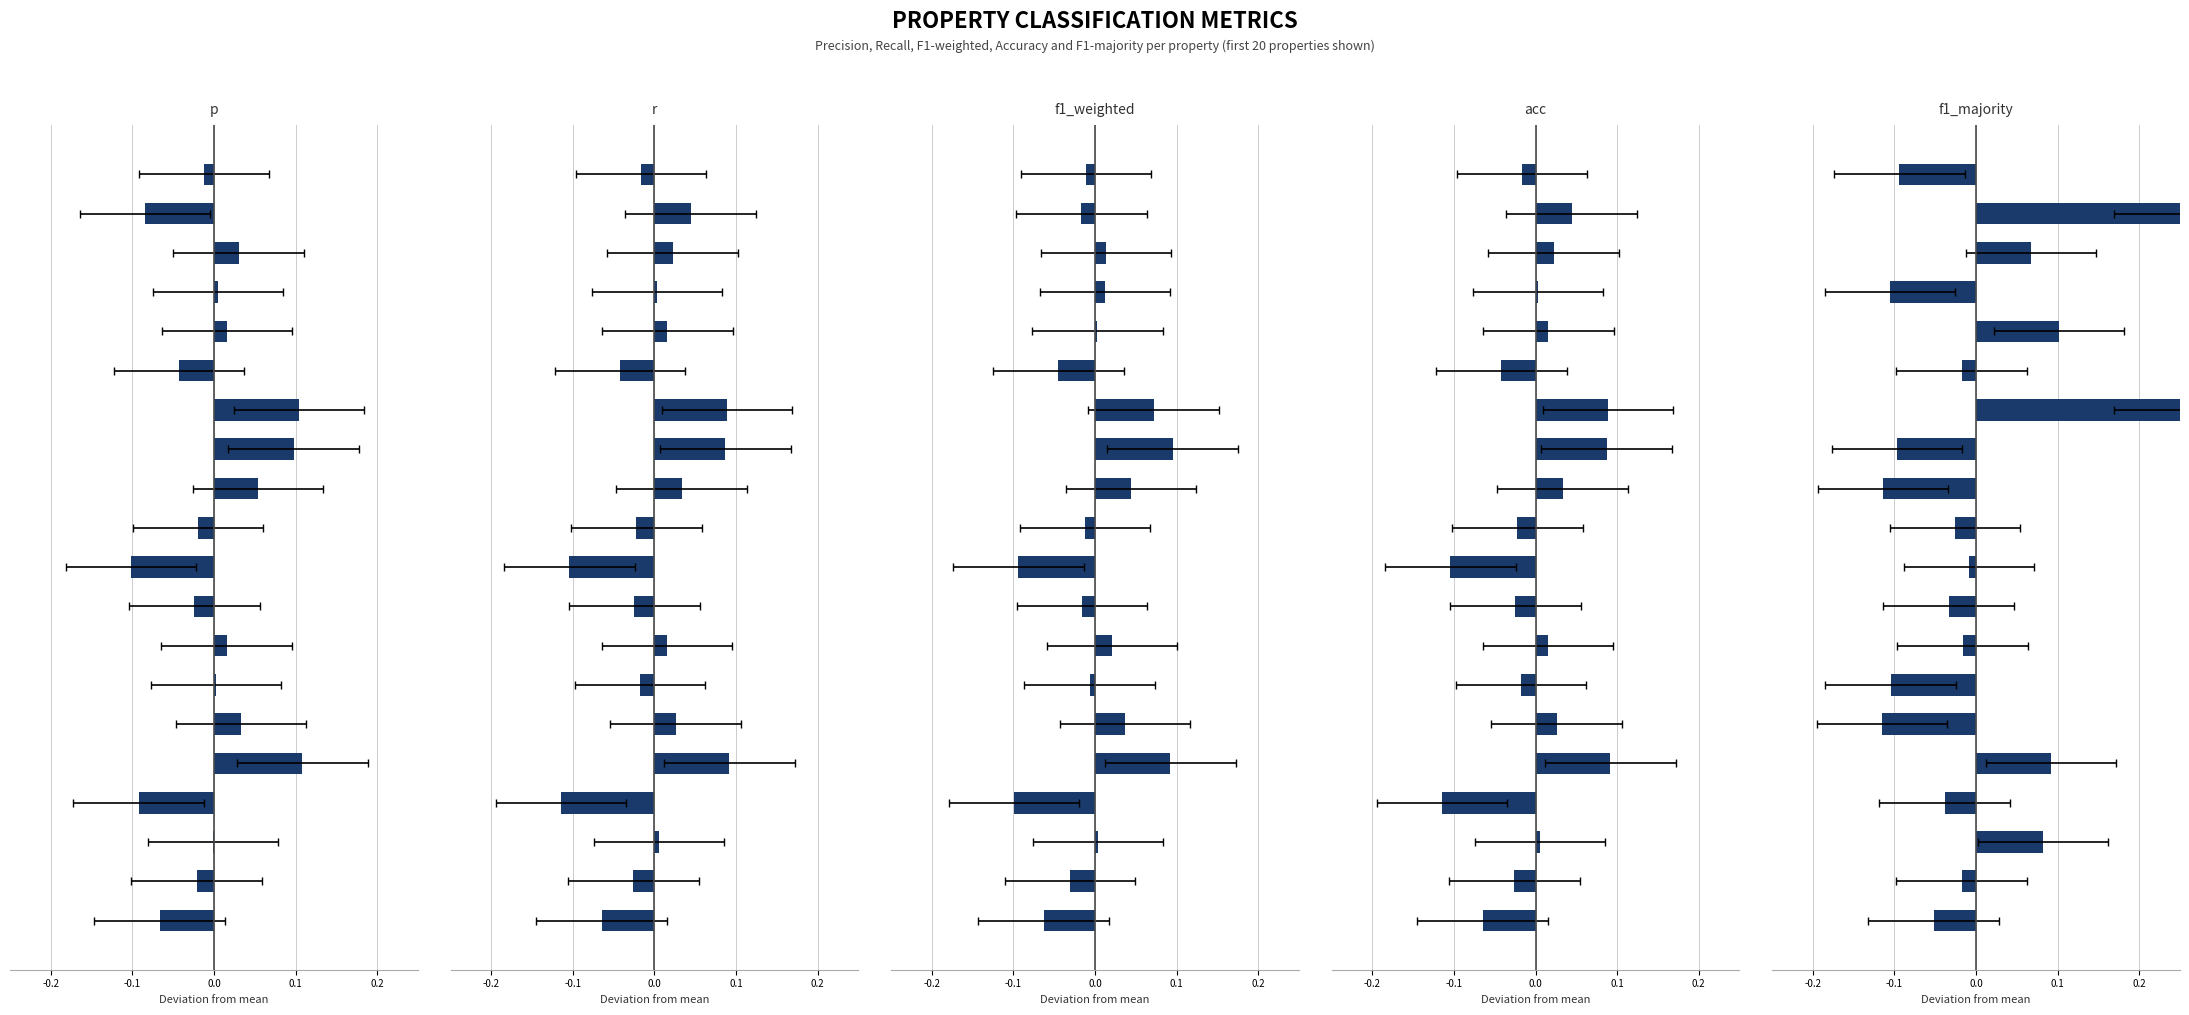

True or false: f1_majority has a value of 0.1 at 17.

False